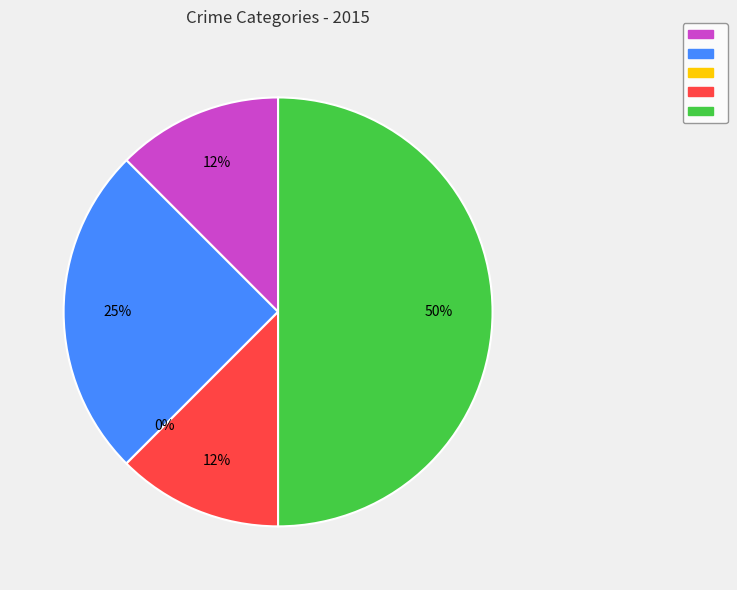

To the nearest percent, what is the difference between the Aggravated Assault and Aggravated Battery slice percentages?

12%